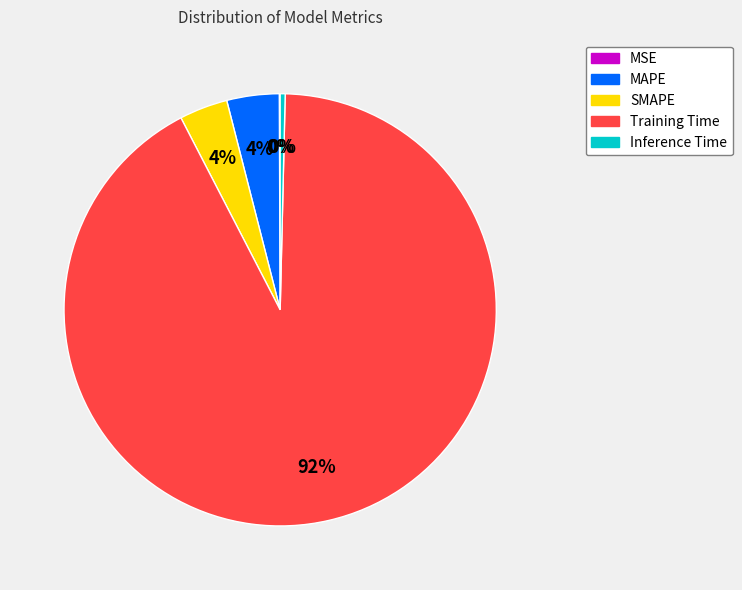

Which slice is the largest?

Training Time